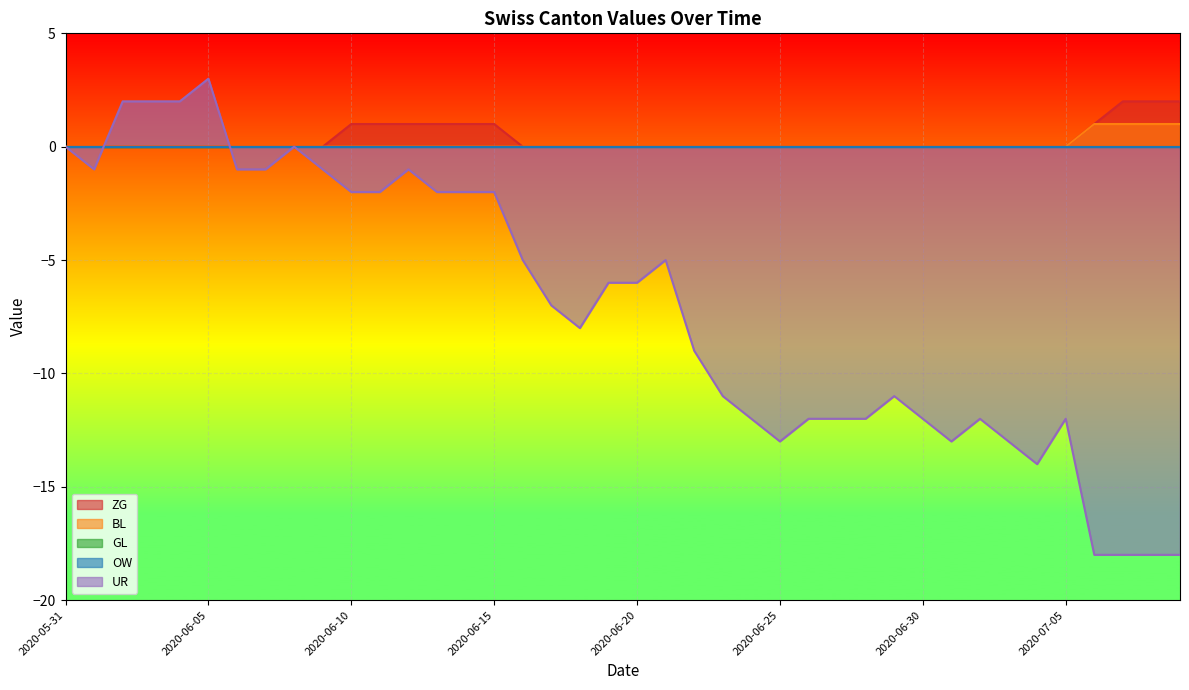

Read the UR value at 2020-06-23.

-11